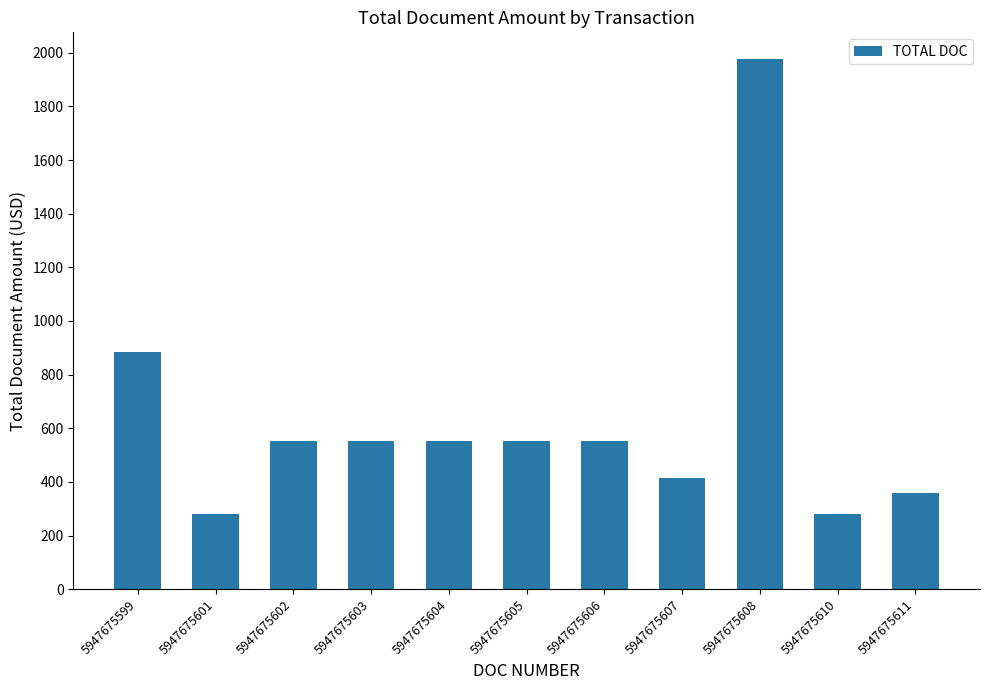

How many bars are there in total?

11